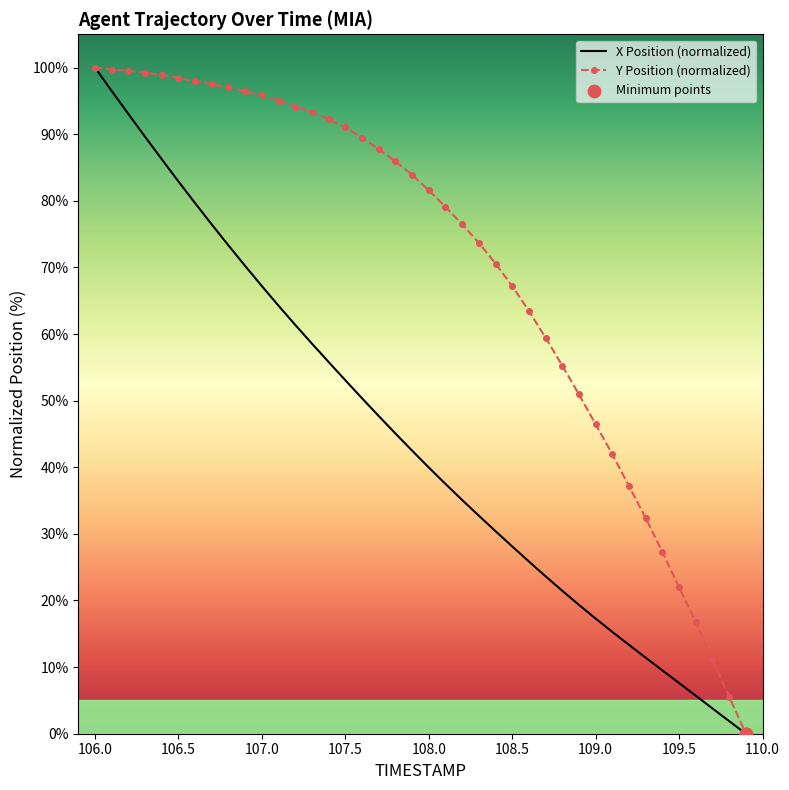

Which series has the widest spread of Y values?

X